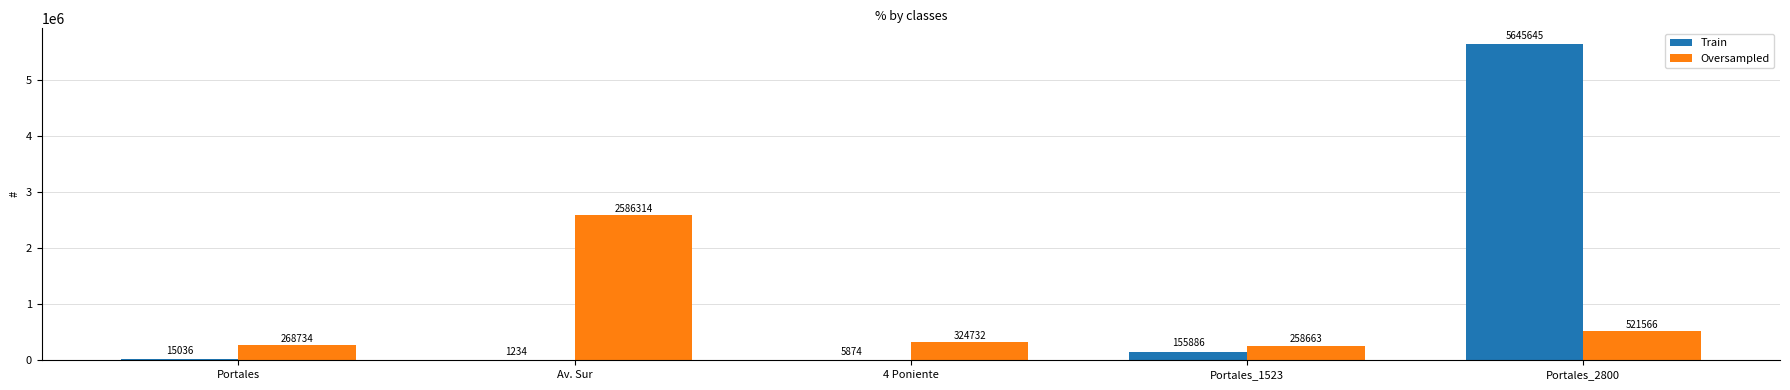

What is the sum of all Oversampled values?

3960009